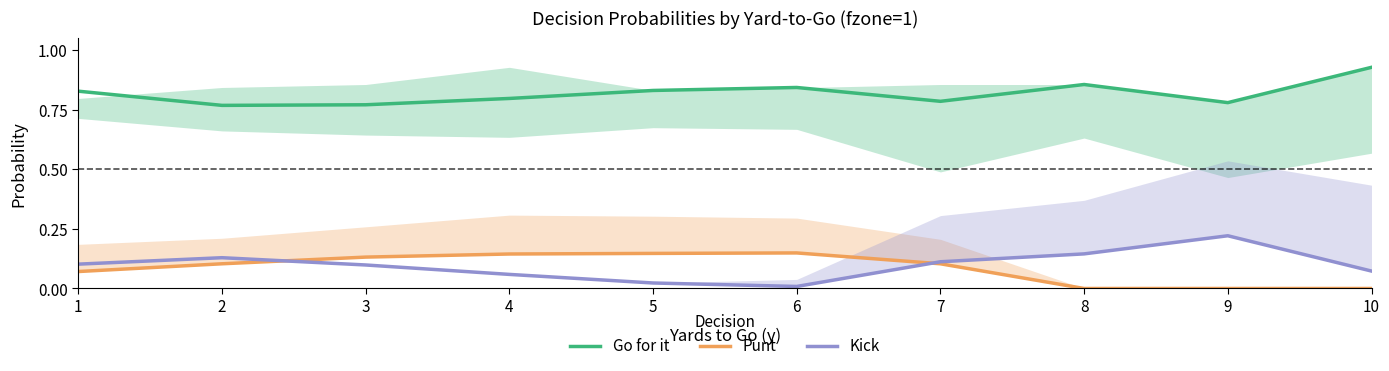

Which series has the widest spread of values?

Kick